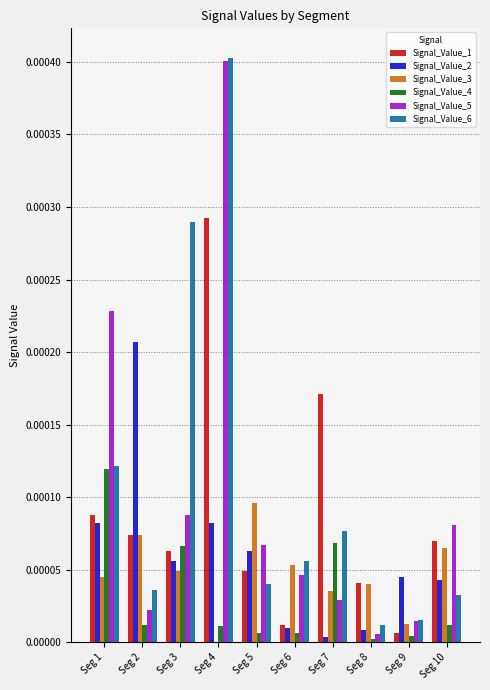

The value of Signal_Value_1 at Seg 1 is 0.0. True or false?

True